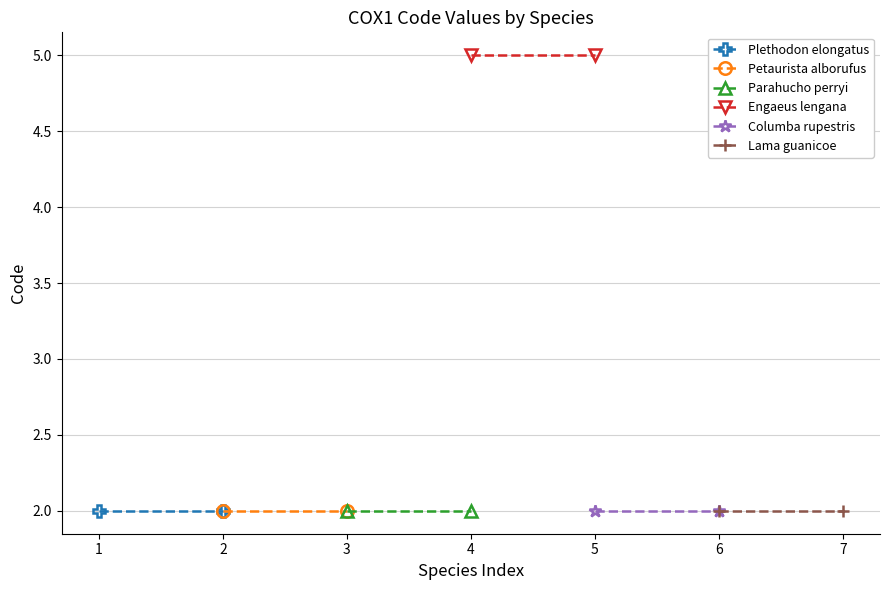

Reading right to left, extract all data points from this chart.

Plethodon elongatus: 2	2
Petaurista alborufus: 2	2
Parahucho perryi: 2	2
Engaeus lengana: 5	5
Columba rupestris: 2	2
Lama guanicoe: 2	2